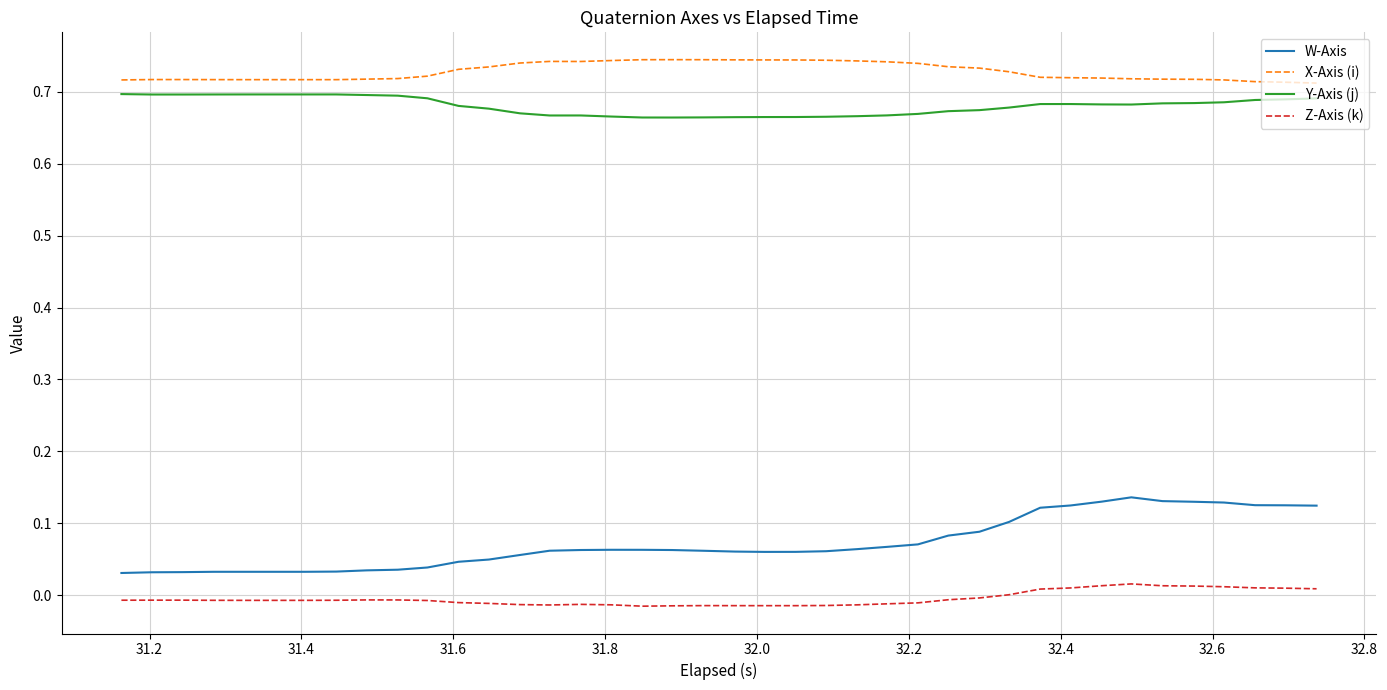

List the series in order of their peak value, highest first.

X-Axis (i), Y-Axis (j), W-Axis, Z-Axis (k)